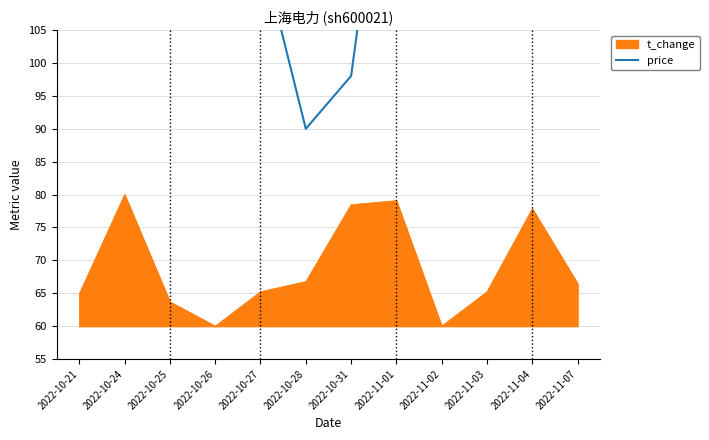

What position from the right is 2022-11-07?

1